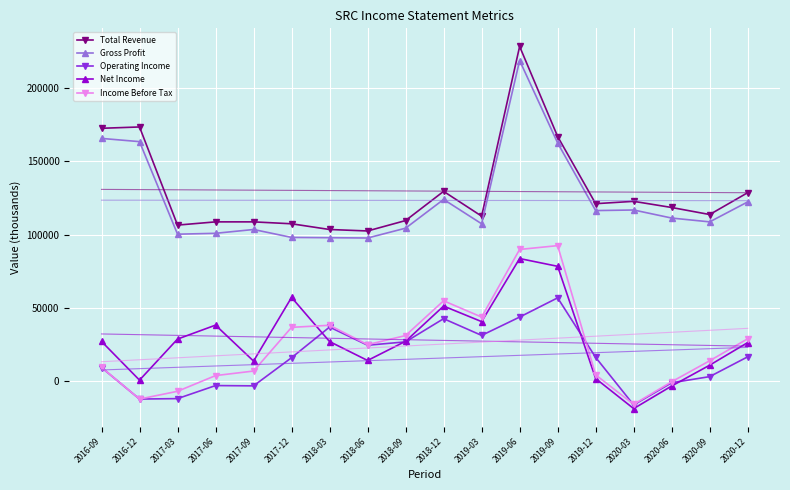

What is the value of the Total Revenue point at the 6th from the left?

107400